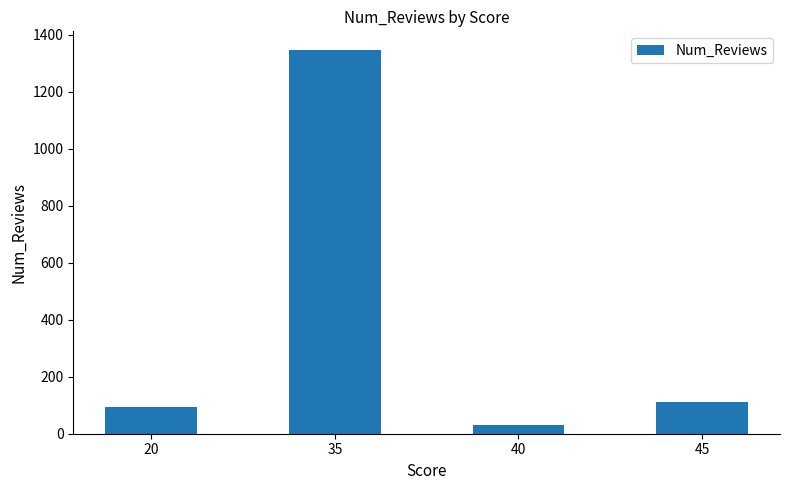

What is the sum of the values at 35 and 45?

1457